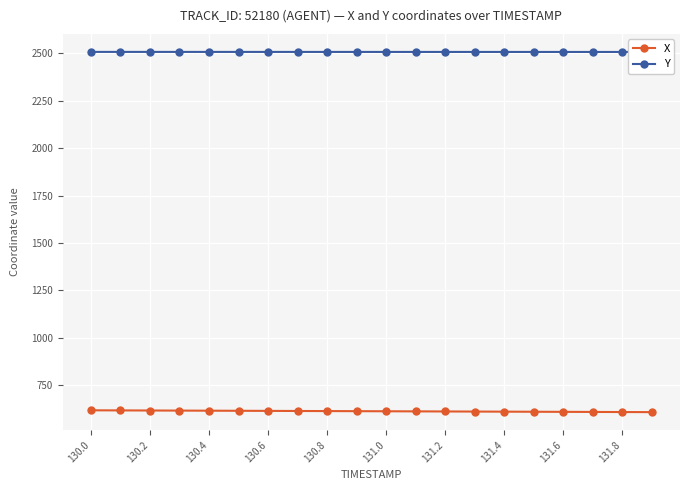

What is the lowest value of the X series?

607.8